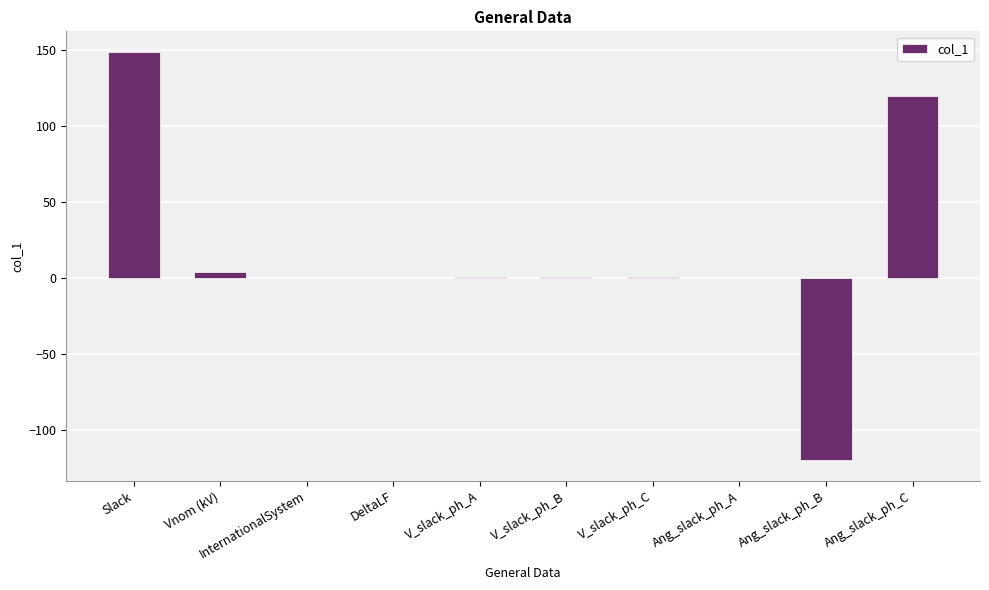

What is the sum of all values?

156.2